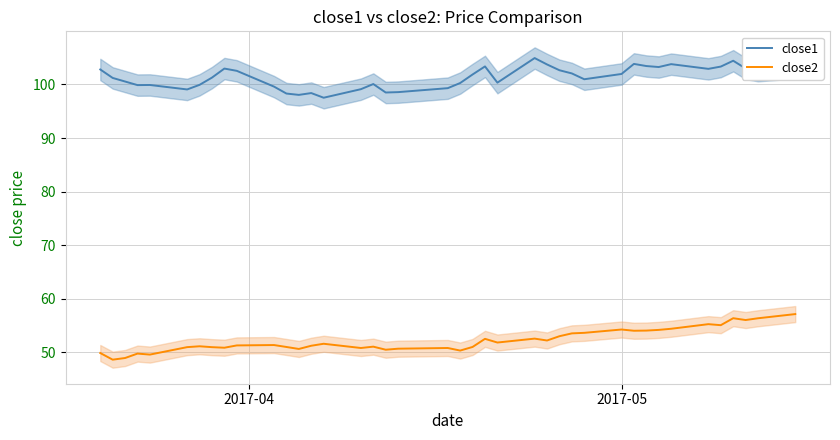

What is the maximum value for close2?

57.1